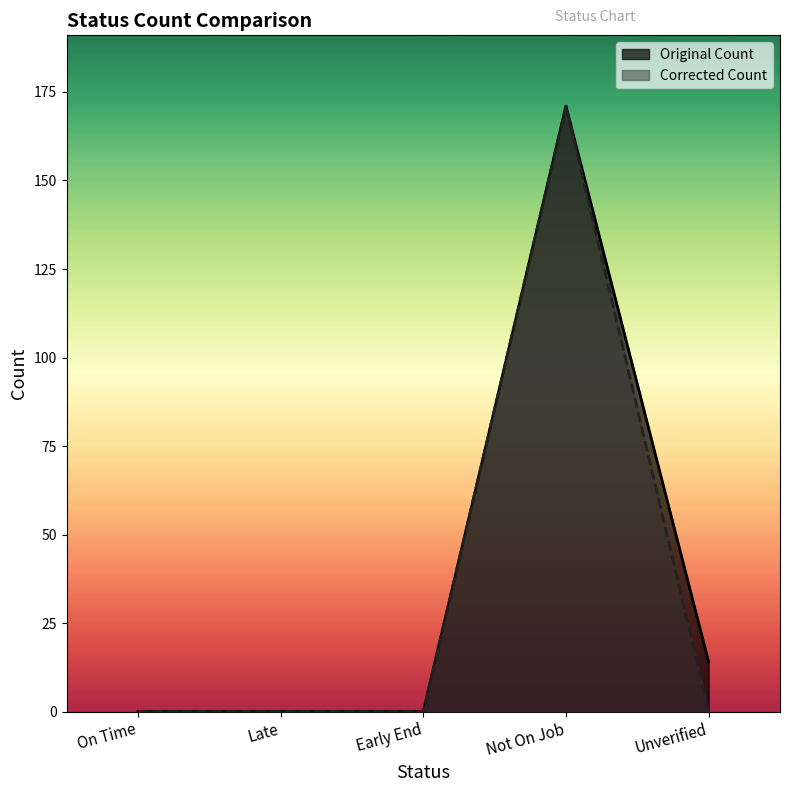

What is the greatest value displayed?

171